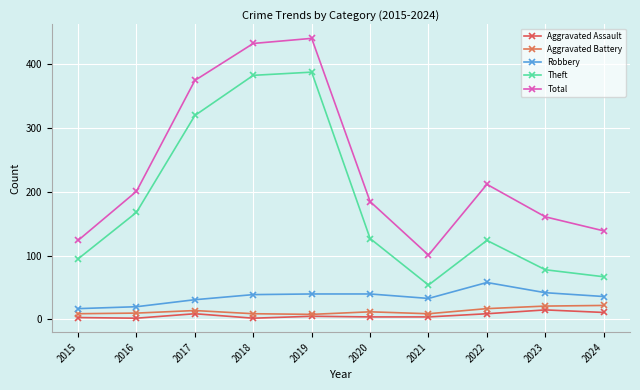

True or false: Aggravated Battery has more than 1 interior local peaks.

True